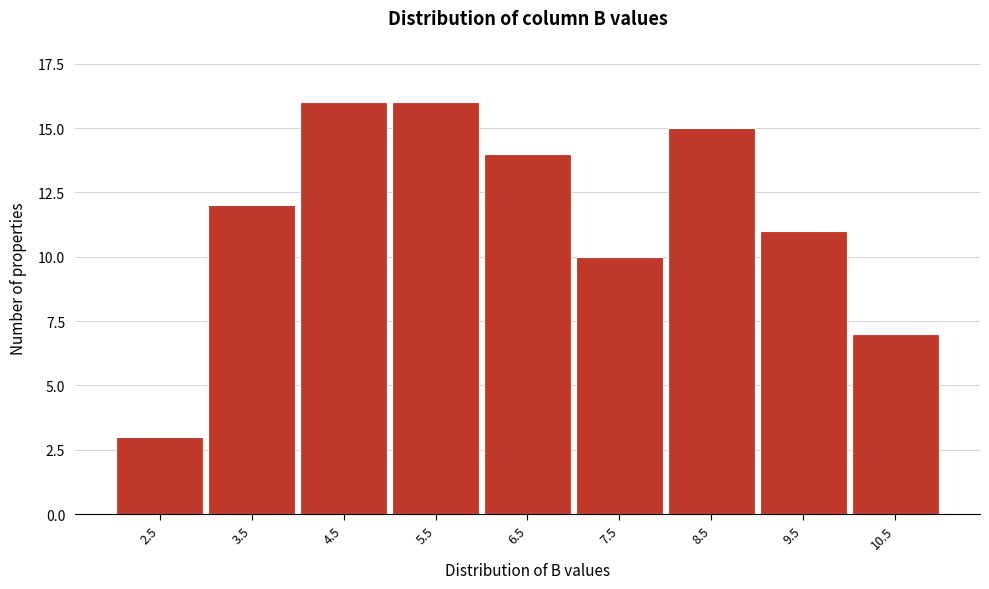

Reading left to right, list all the values displayed in this chart.

2.5=3	3.5=12	4.5=16	5.5=16	6.5=14	7.5=10	8.5=15	9.5=11	10.5=7